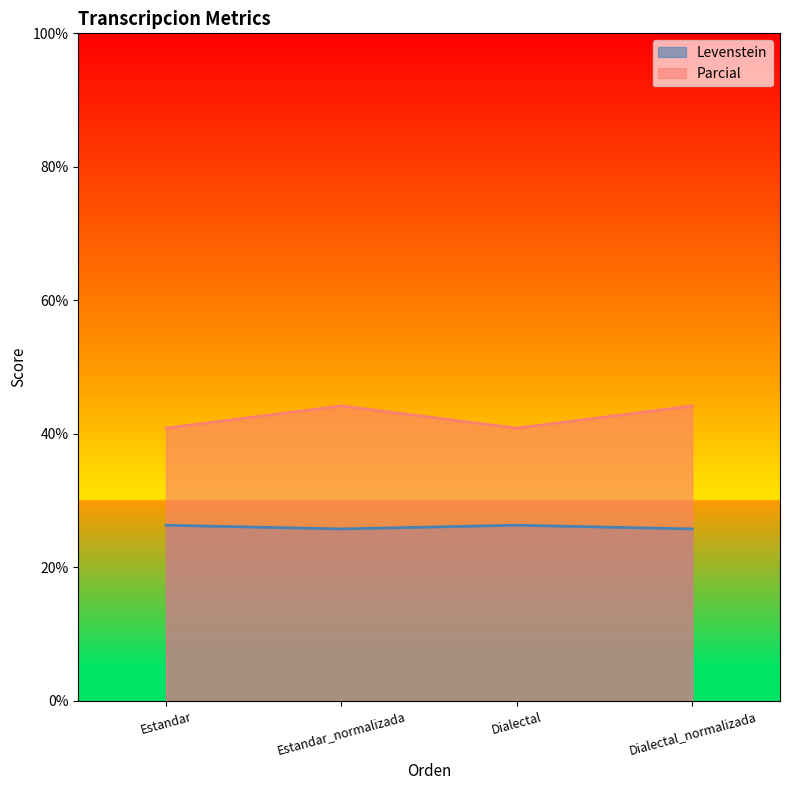

Reading left to right, extract all data points from this chart.

Levenstein: 26.3	25.8	26.3	25.8
Parcial: 40.9	44.2	40.9	44.2